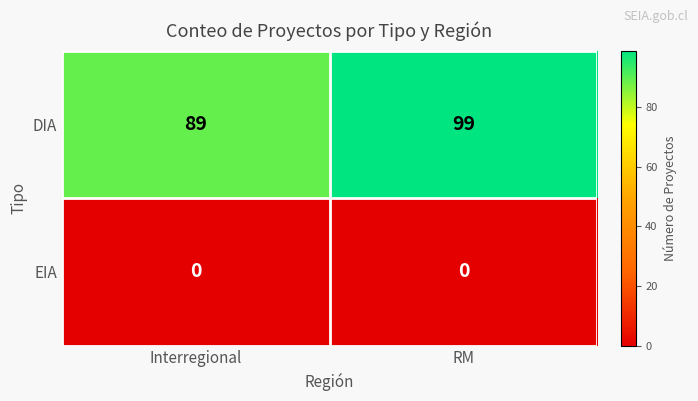

Which category has the highest value across all series?

RM